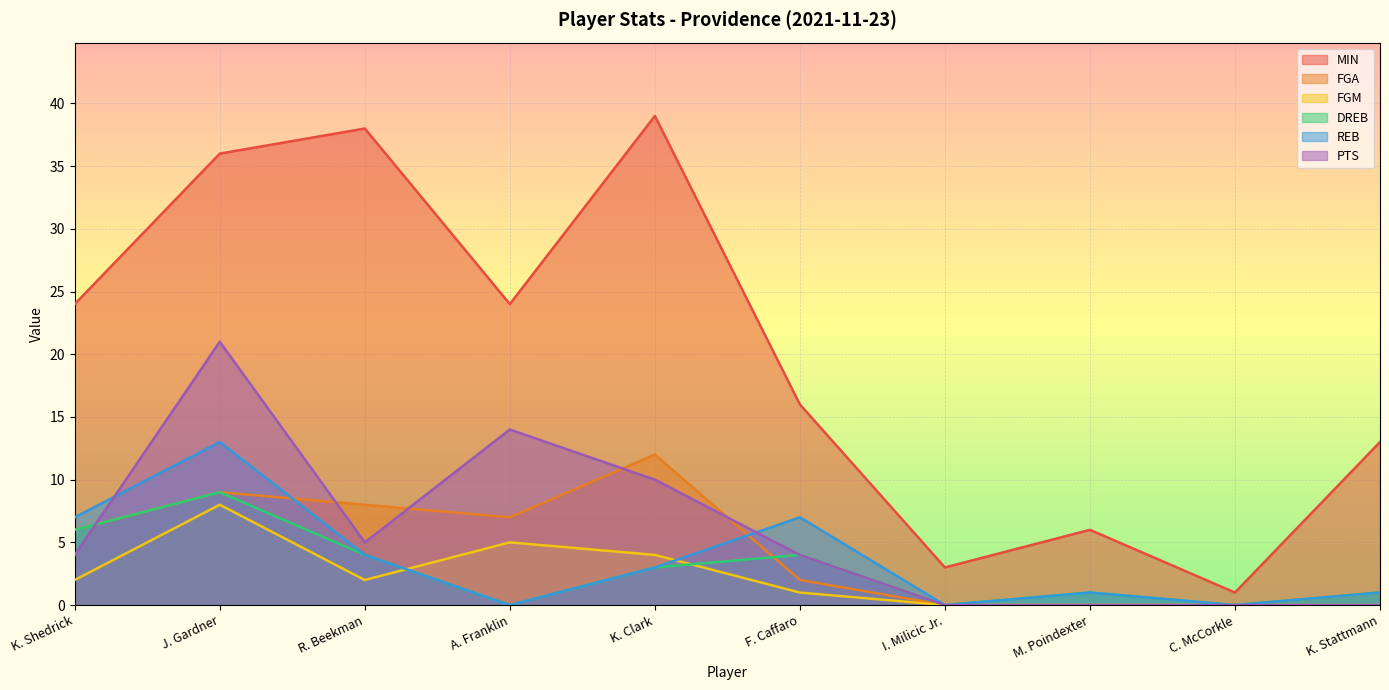

The value of PTS at M. Poindexter is -10. True or false?

False